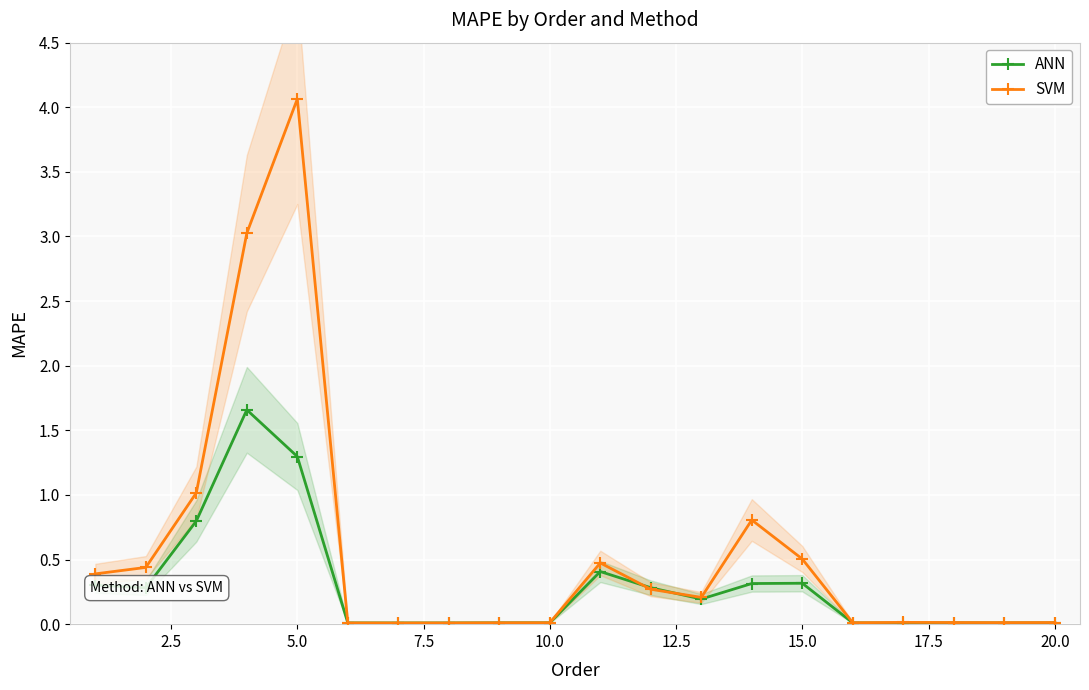

Is it true that ANN equals 0.3 at 15.0?

True